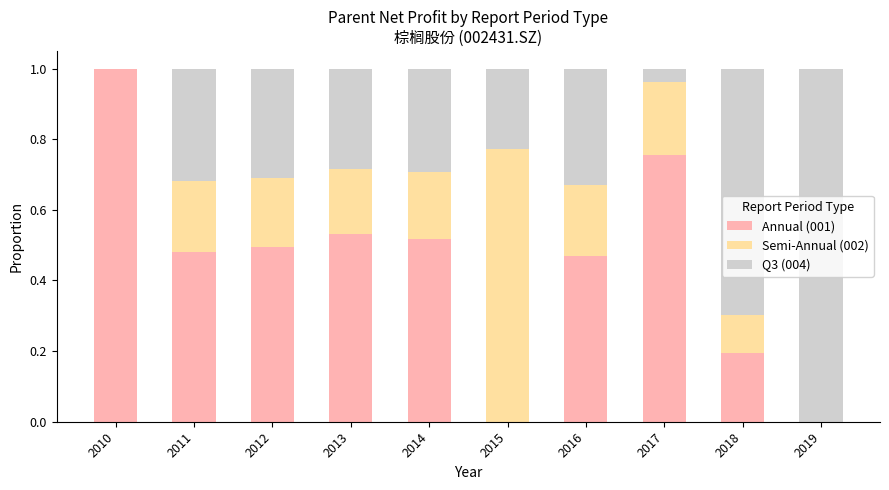

What is the total value across all series at 2017?

1.0